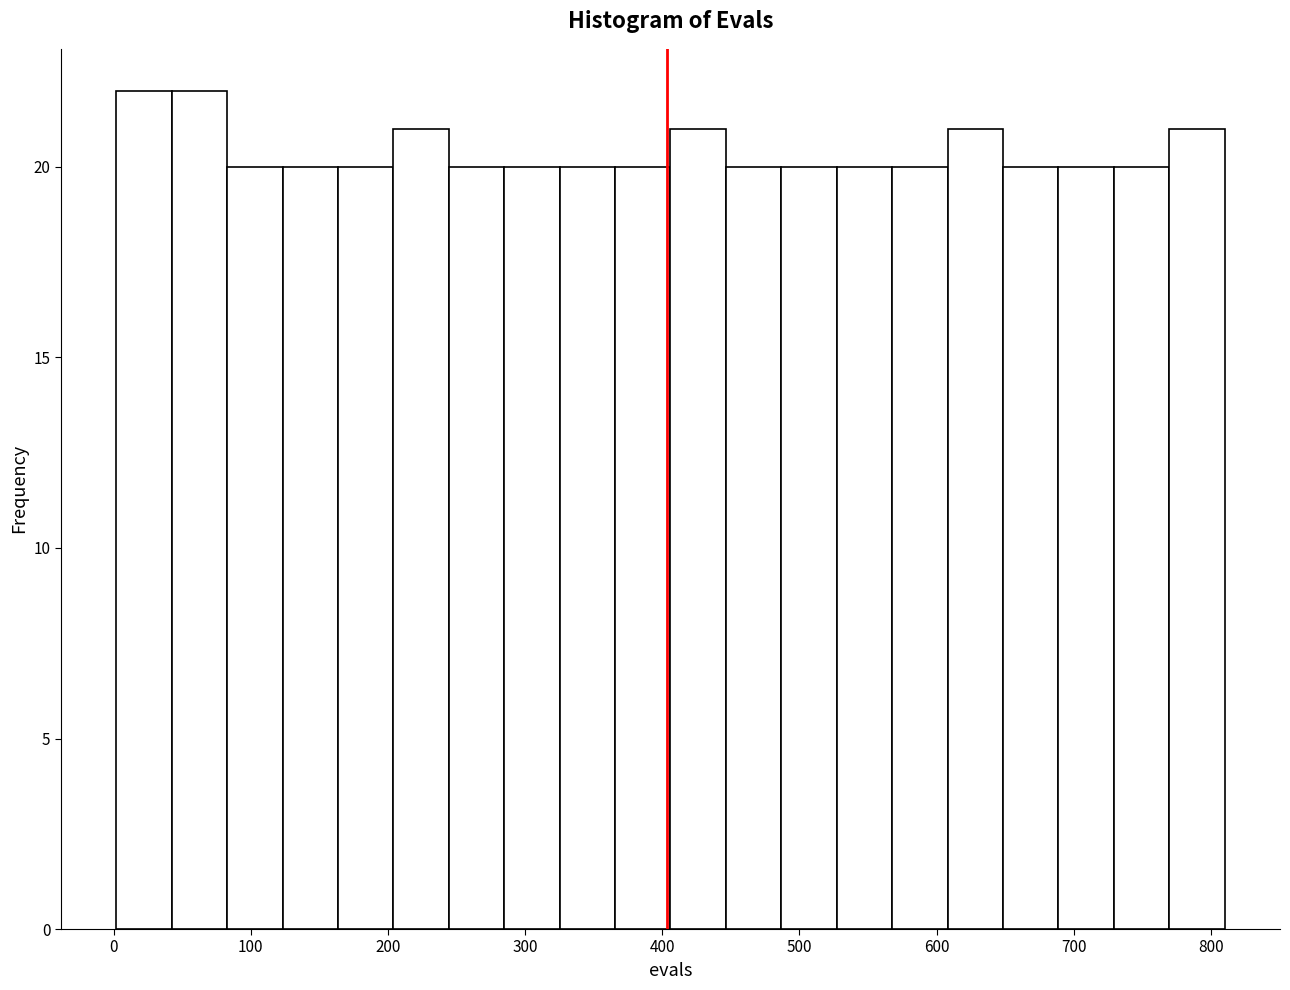

Reading left to right, list every bar in this chart as the range it spans on the x-axis followed by its height. Neither the bar edges nor the heights are printed on the chart, so give them approximately, as read against the axes.

0 to 40: 22
40 to 80: 22
80 to 120: 20
120 to 160: 20
160 to 200: 20
200 to 240: 21
240 to 280: 20
280 to 330: 20
330 to 370: 20
370 to 410: 20
410 to 450: 21
450 to 490: 20
490 to 530: 20
530 to 570: 20
570 to 610: 20
610 to 650: 21
650 to 690: 20
690 to 730: 20
730 to 770: 20
770 to 810: 21